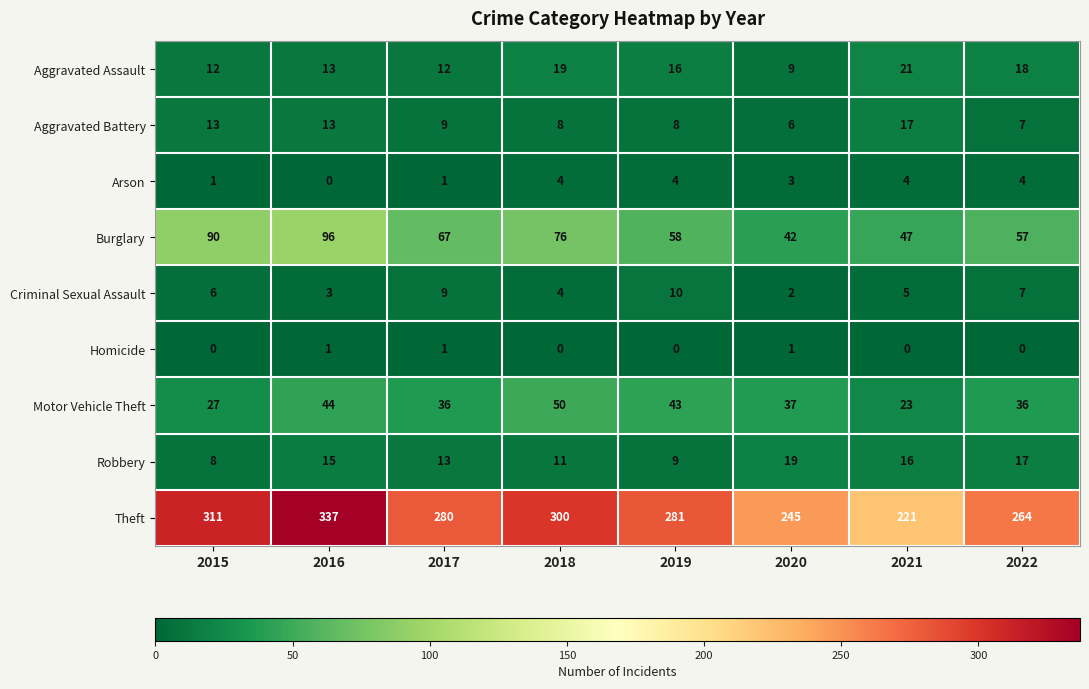

True or false: Theft has a value of 171 at 2015.

False